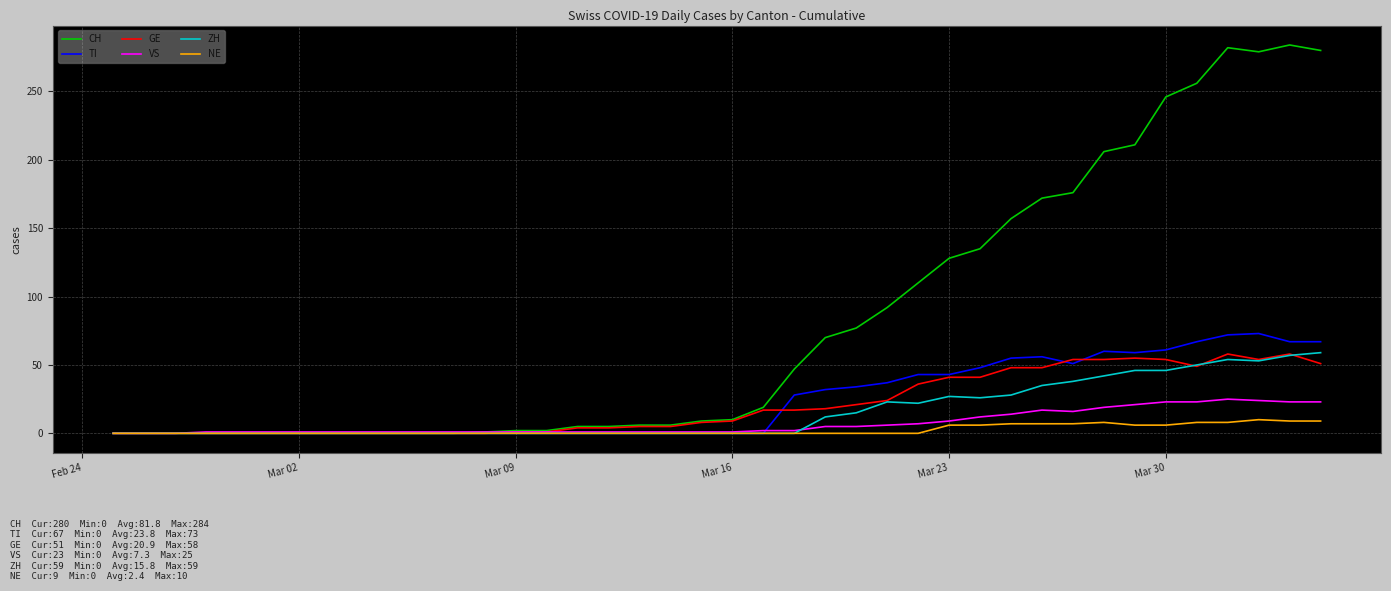

What is the highest value of the TI series?

73